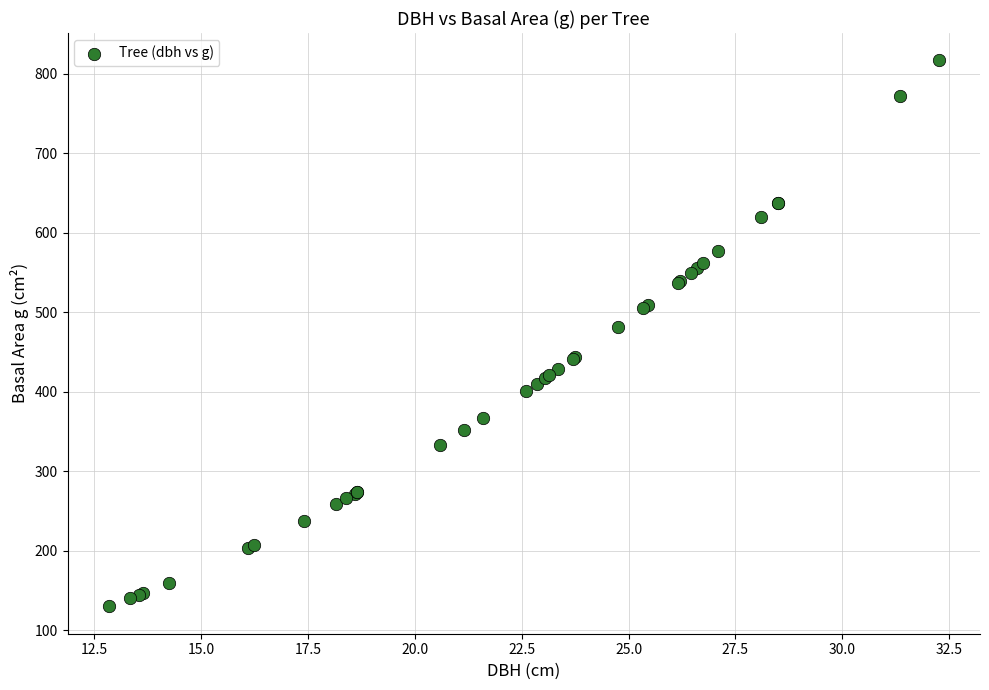

What Y value in the scatter plot is closest to 473?

481.1